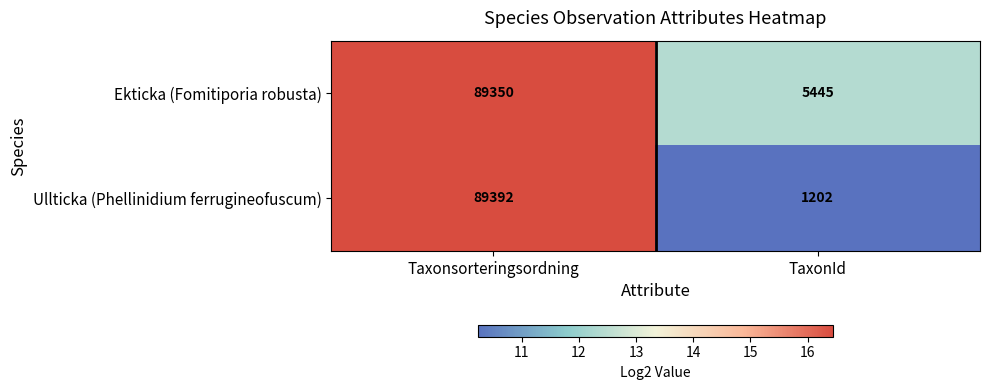

Rank the series at Taxonsorteringsordning from lowest to highest value.

Ekticka (Fomitiporia robusta), Ullticka (Phellinidium ferrugineofuscum)